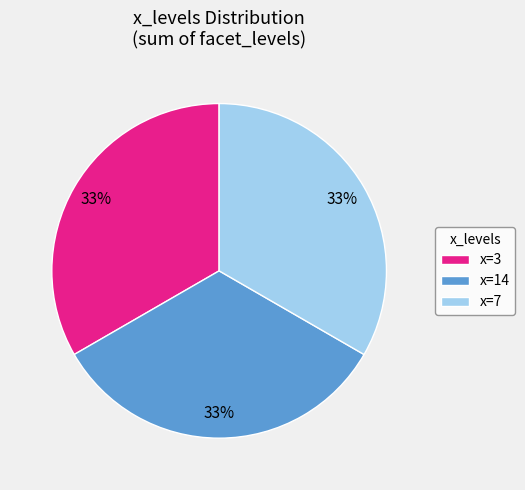

Count the number of slices in the pie.

3